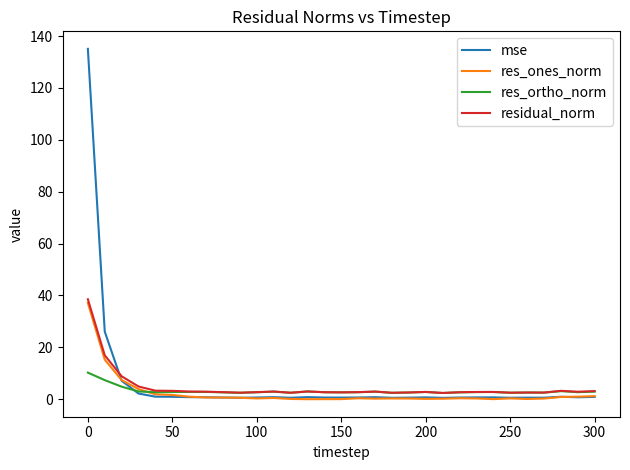

Is this an area chart (filled region under the line)?

No